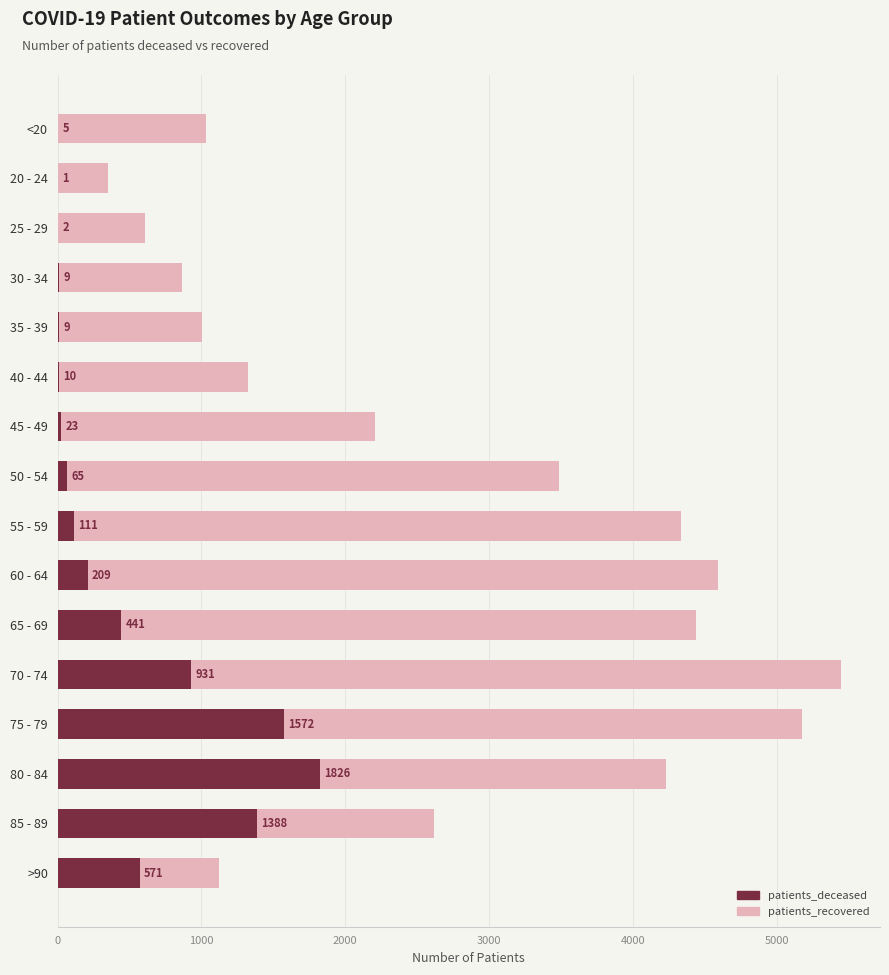

How many values in the patients_deceased series are below 111?

8